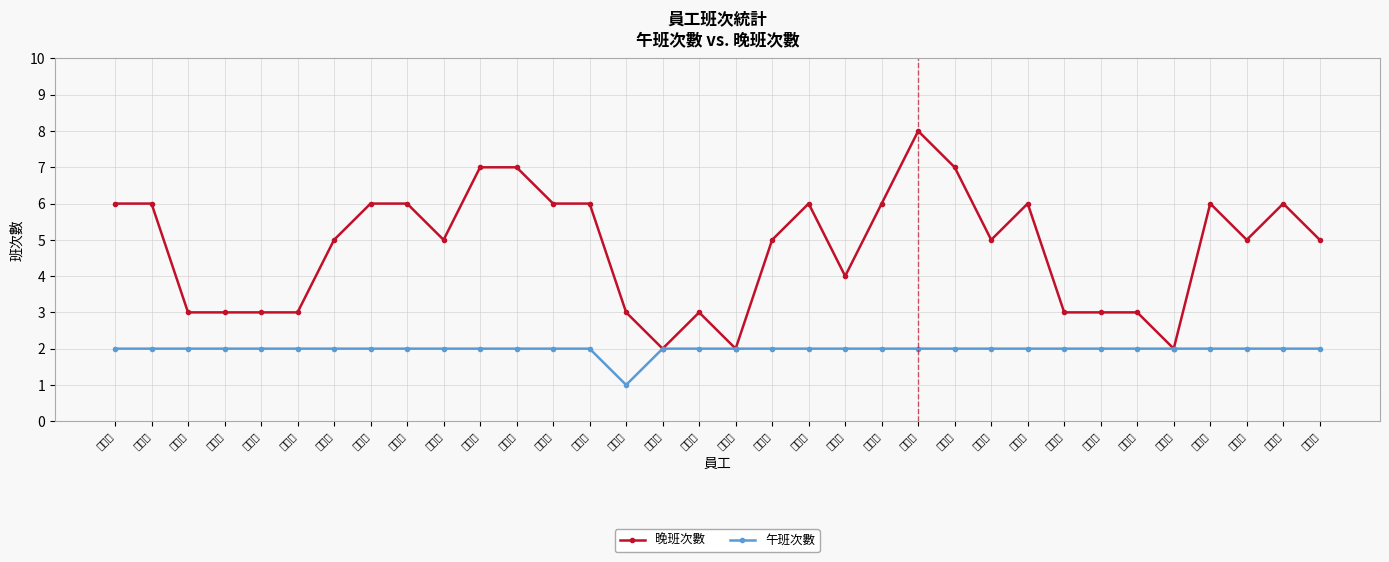

What is the difference between the second highest and second lowest values in the 晚班次數 series?

5